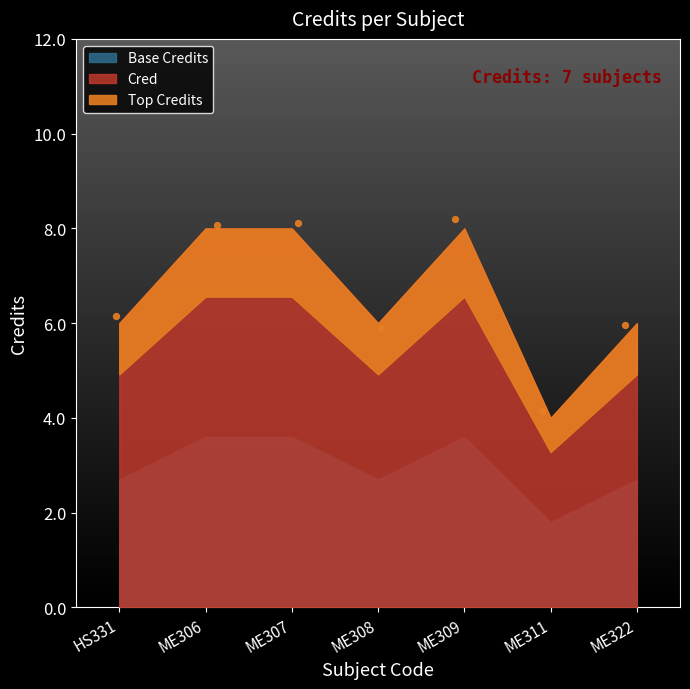

What is the average Y value?

6.7